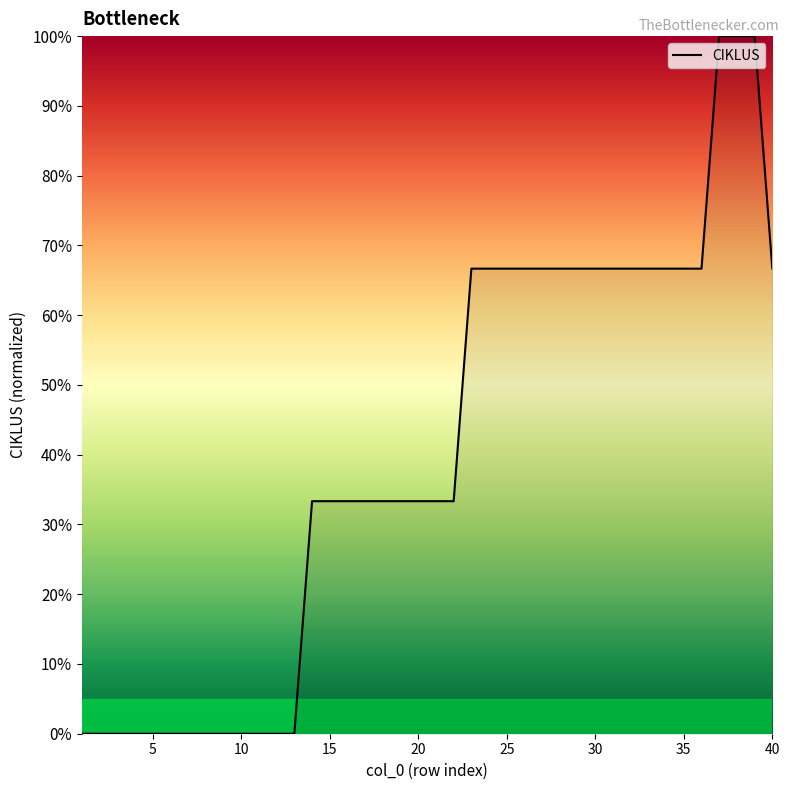

Does the chart display data point markers on the line(s)?

No